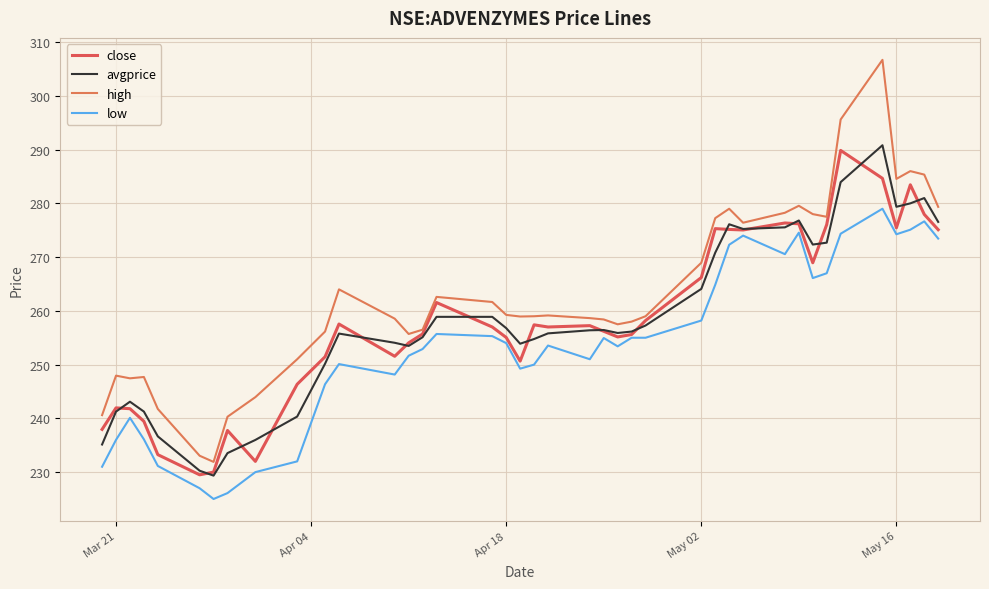

How many lines are shown in the chart?

4